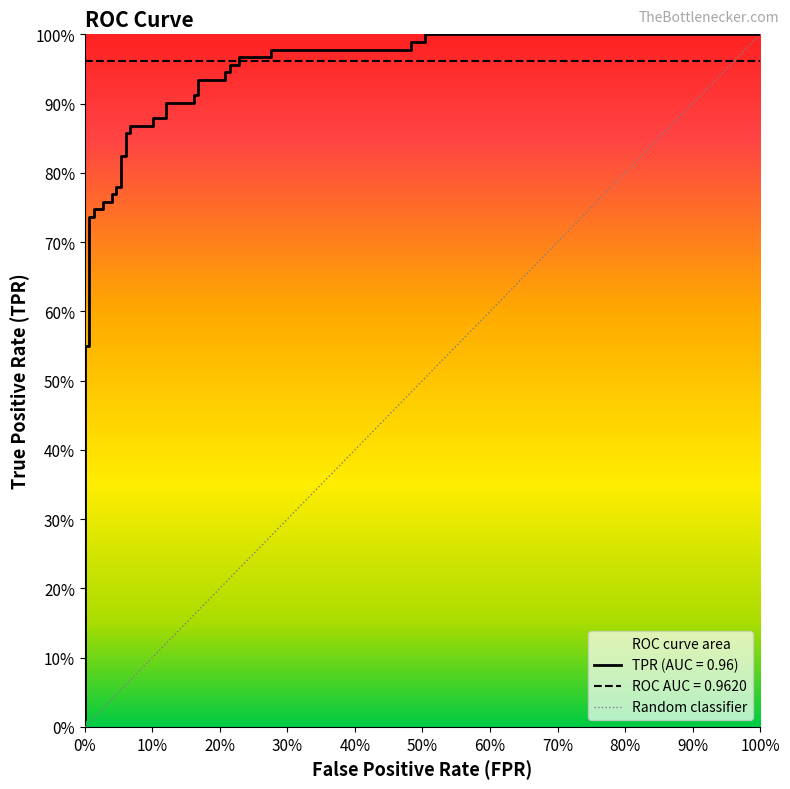

True or false: the data has more than 1 interior local peaks.

False